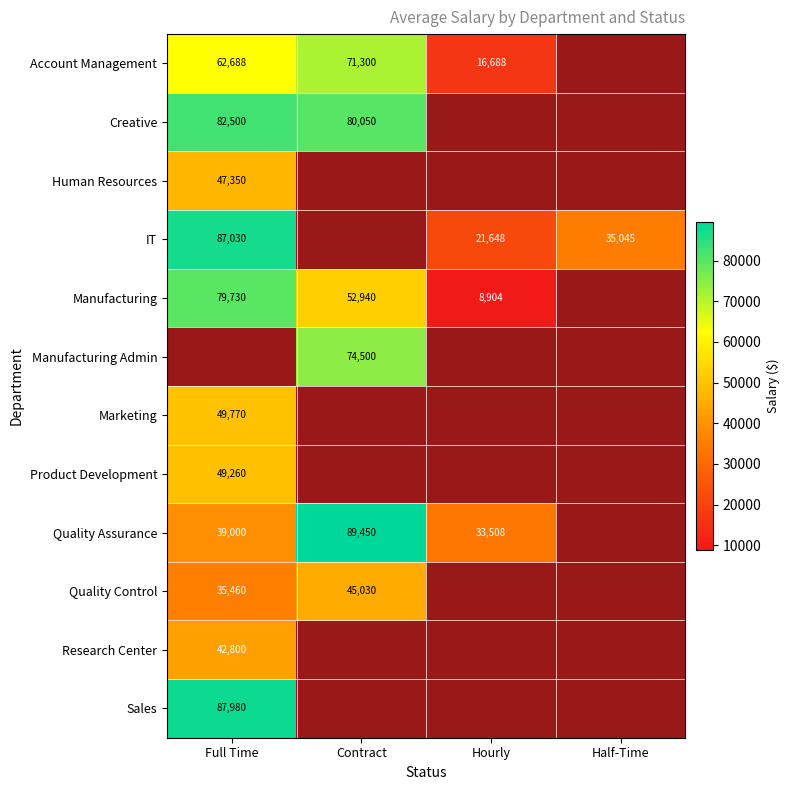

What is the difference between the Quality Assurance values at Full Time and Contract?

50450